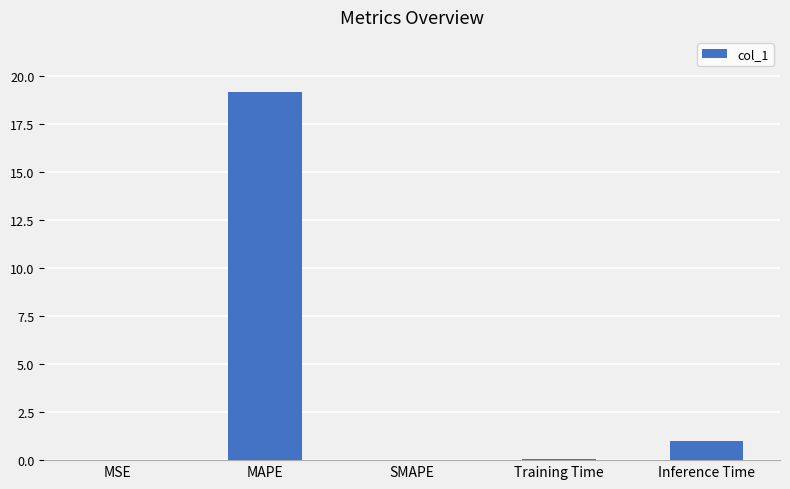

Is it true that the value at MAPE is 19.2?

True